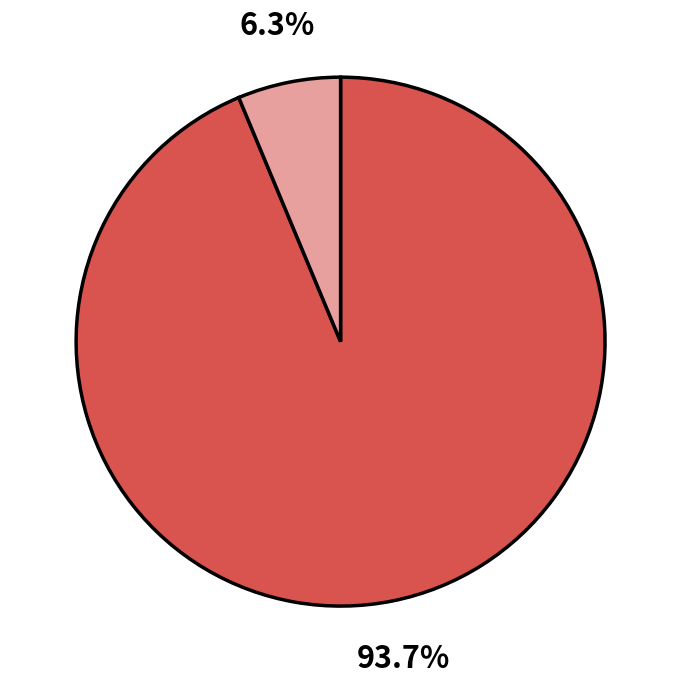

Is there any slice that represents more than half of the pie?

Yes